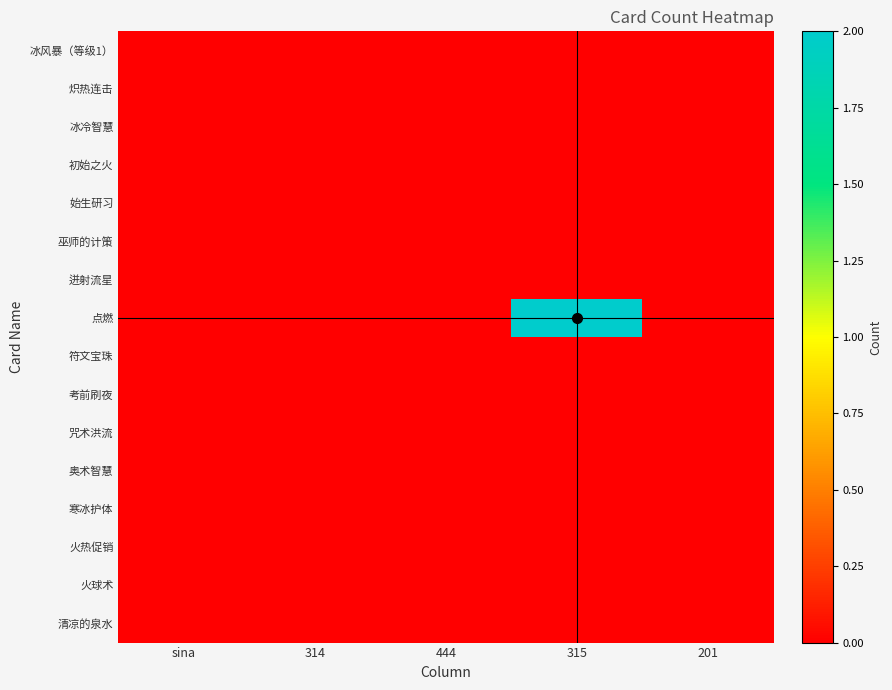

List the series in order of their peak value, lowest first.

冰风暴（等级1）, 炽热连击, 冰冷智慧, 初始之火, 始生研习, 巫师的计策, 迸射流星, 符文宝珠, 考前刷夜, 咒术洪流, 奥术智慧, 寒冰护体, 火热促销, 火球术, 清凉的泉水, 点燃